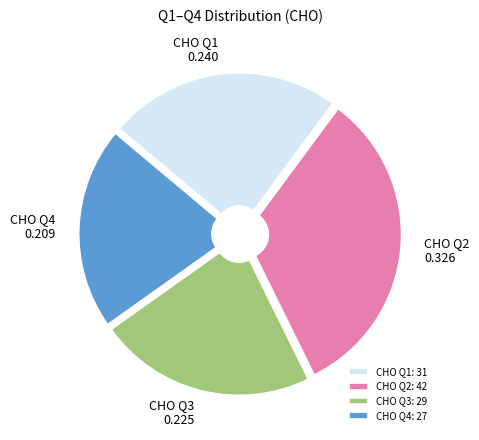

Combined, do CHO Q4: 27 and CHO Q1: 31 account for over 50%?

No